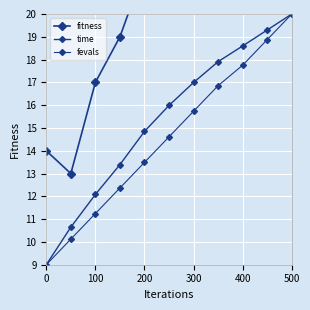

What is the value of the time point at the 1st from the left?

9.0